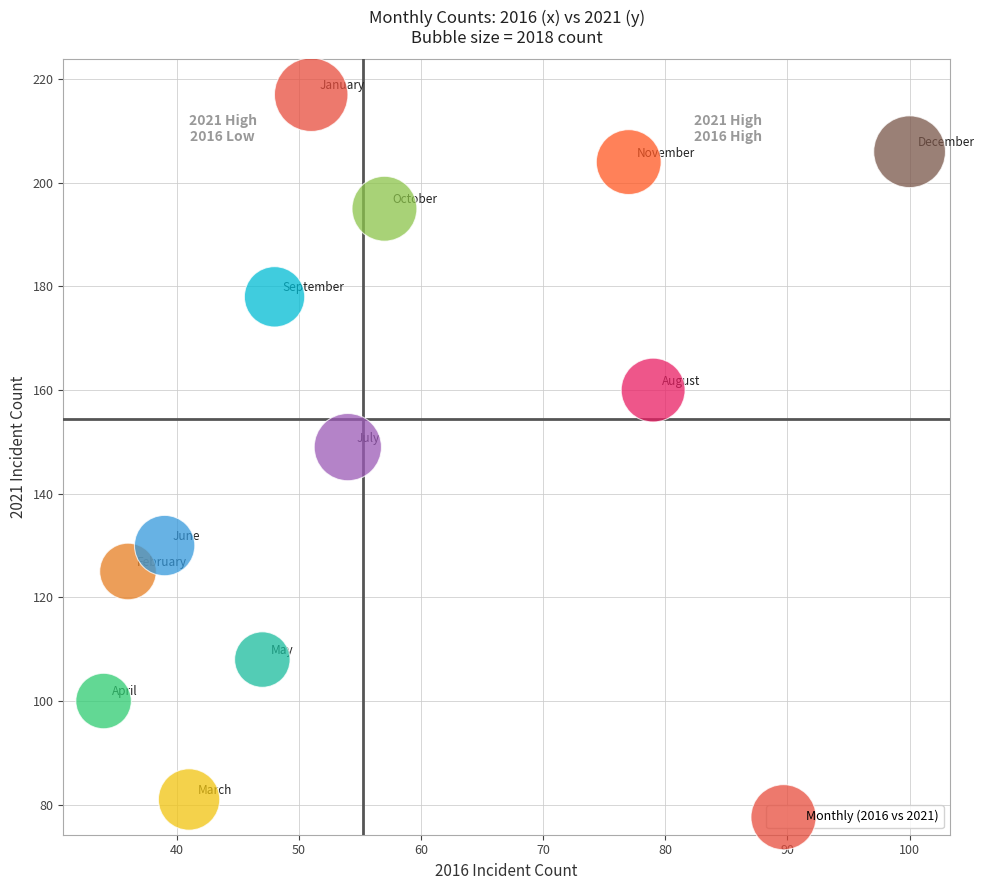

What is the range of Y values (max minus min)?

136